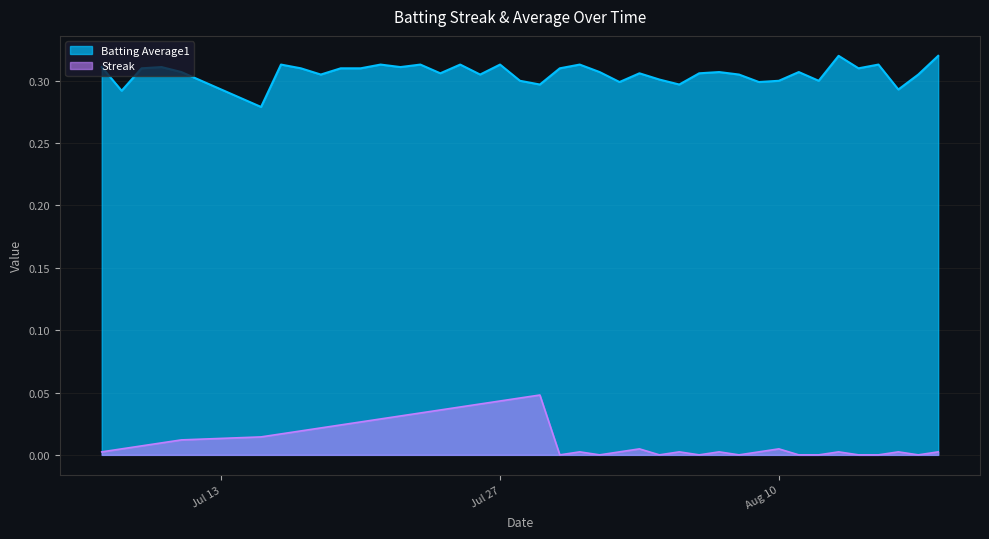

True or false: Batting Average1 and Streak cross at least once.

False